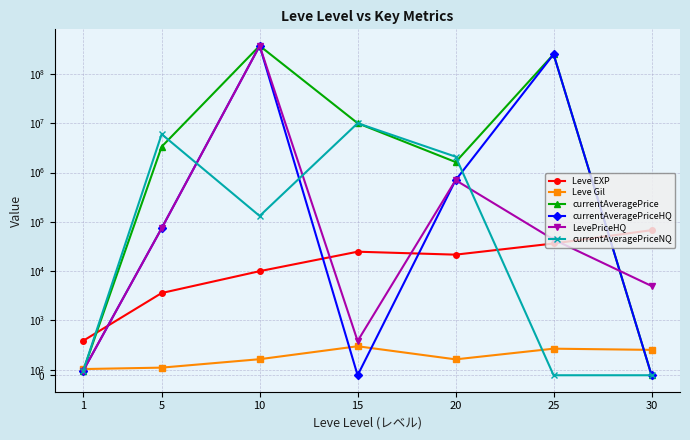

What is the total value across all series at 15?

20025944.0